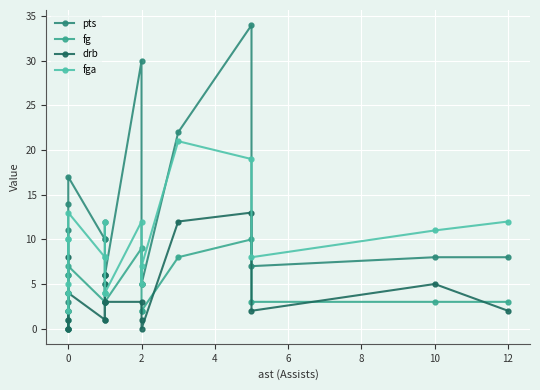

In fg, how many points are higher than both neighbors (excluding endpoints)?

4